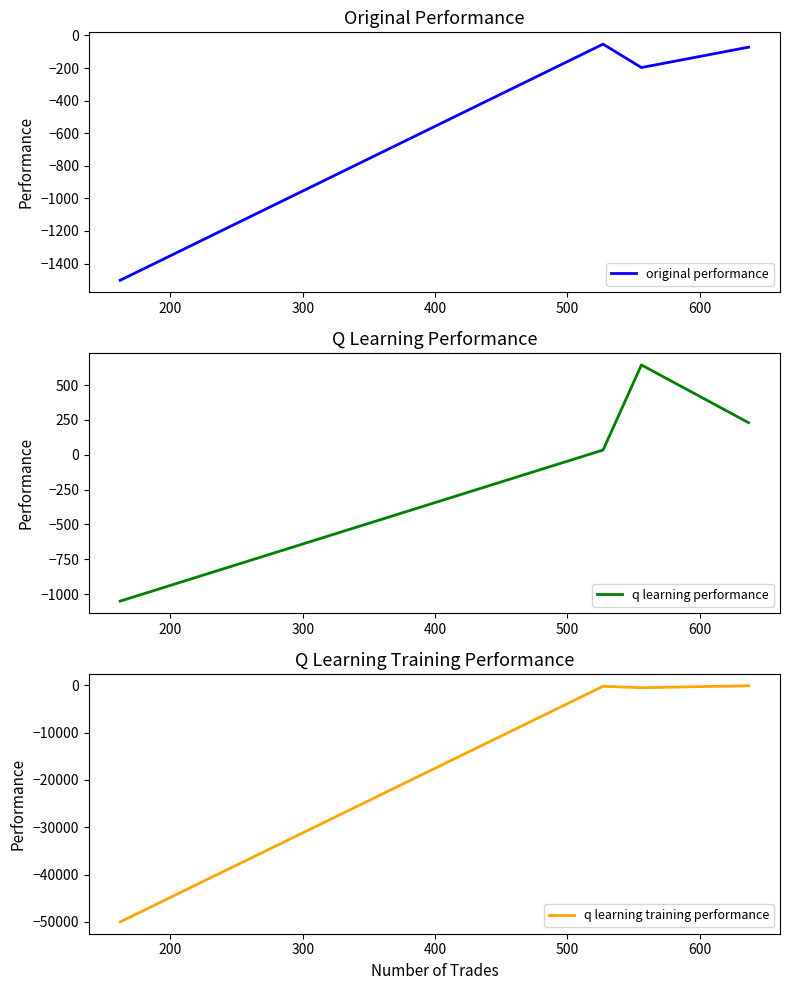

What is the average value of the q learning training performance series?

-12703.2